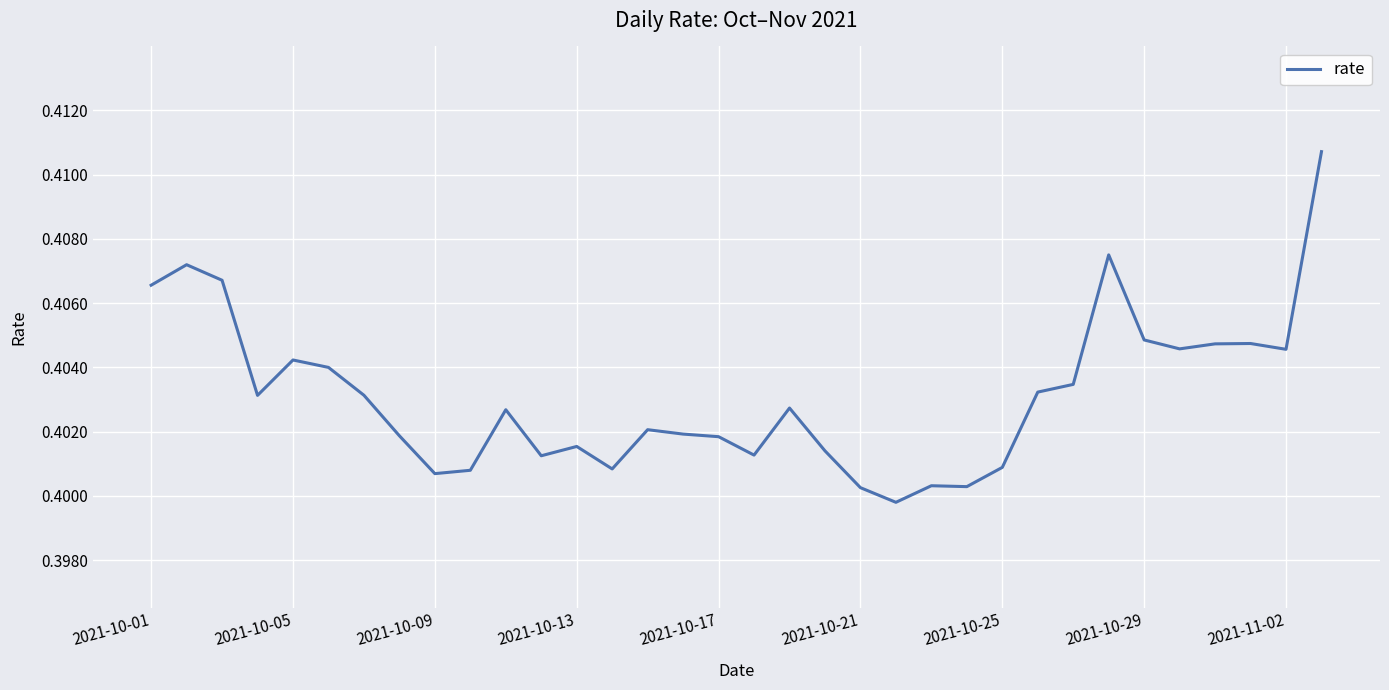

True or false: there are more than 0 points higher than both neighbors.

True